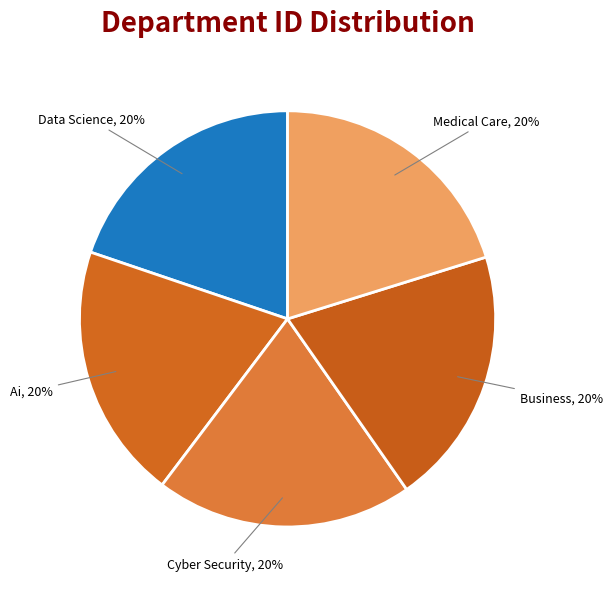

What percentage is the Data Science slice, to the nearest percent?

20%